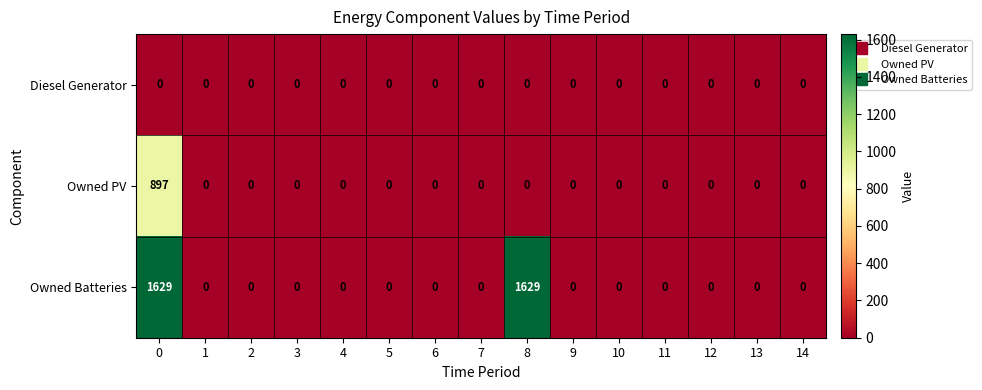

Is it true that Diesel Generator equals 0 at 10?

True